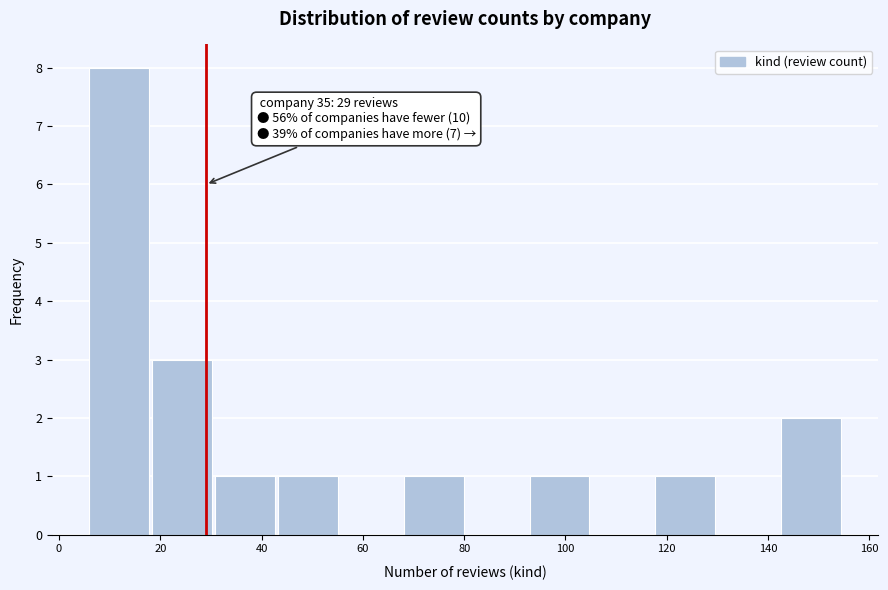

Which range on the x-axis has the tallest bar?

6 to 18